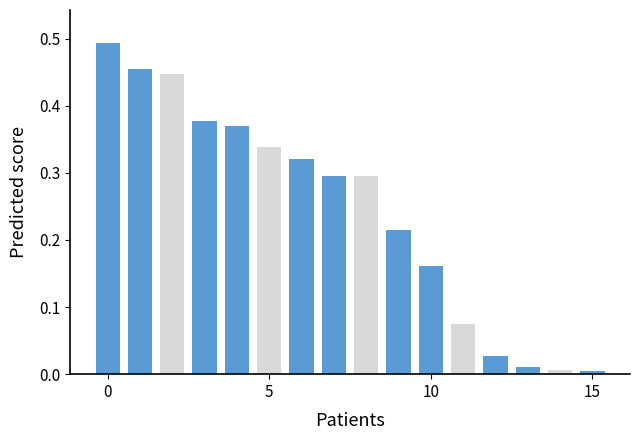

What is the sum of all values?

3.9